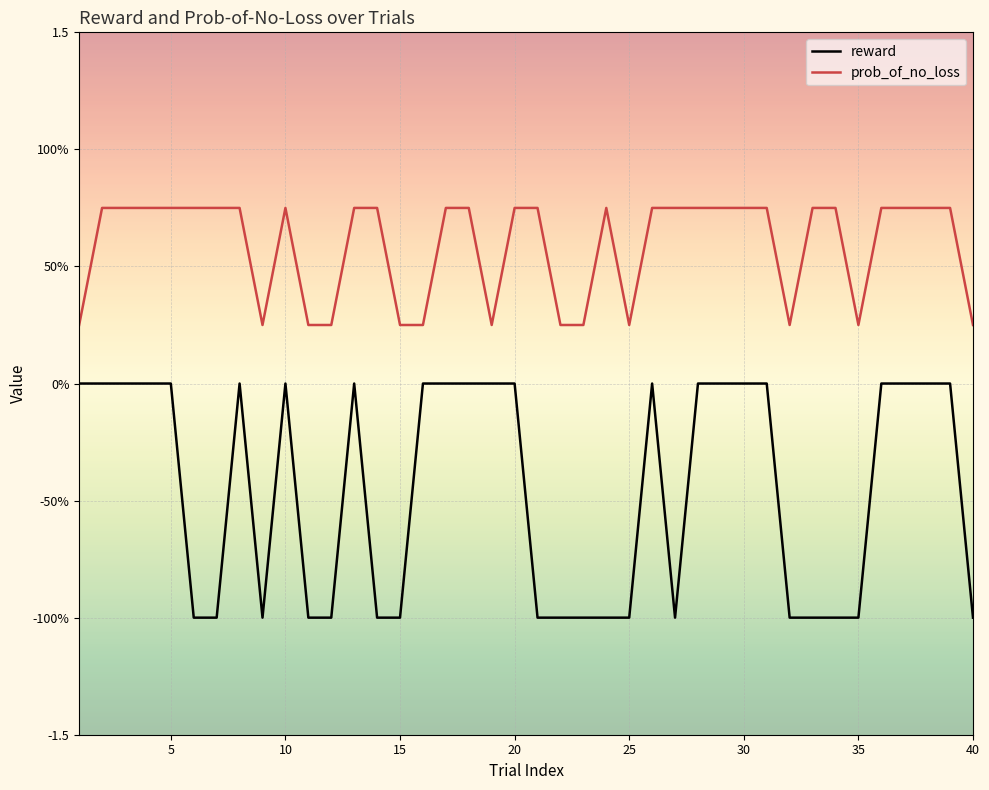

Does the chart have visible grid lines?

Yes